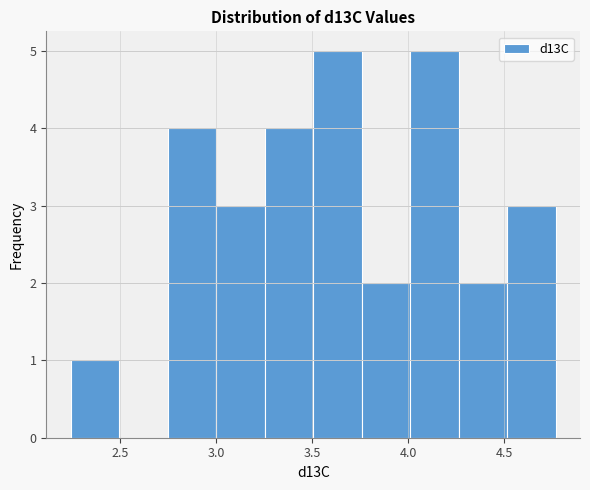

What is the height of the bar covering 2.25 to 2.50 on the x-axis? Neither the bar edges nor the heights are printed on the chart, so give them approximately, as read against the axes.

1